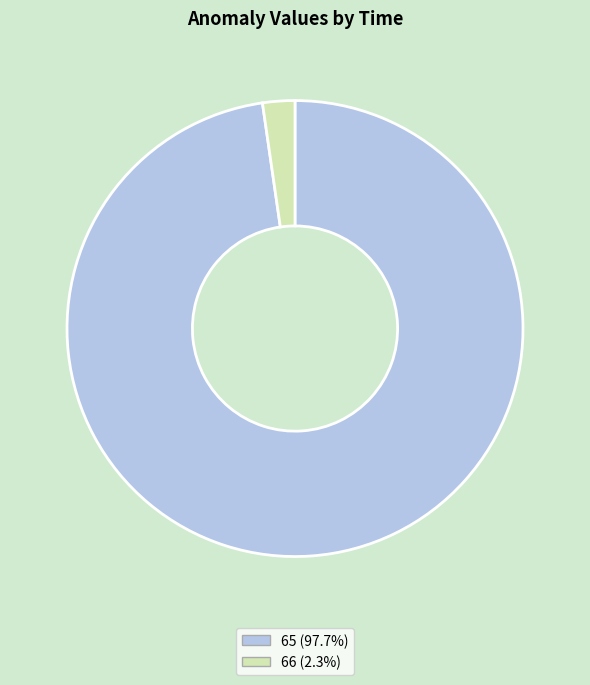

What is the largest slice in the pie chart?

65